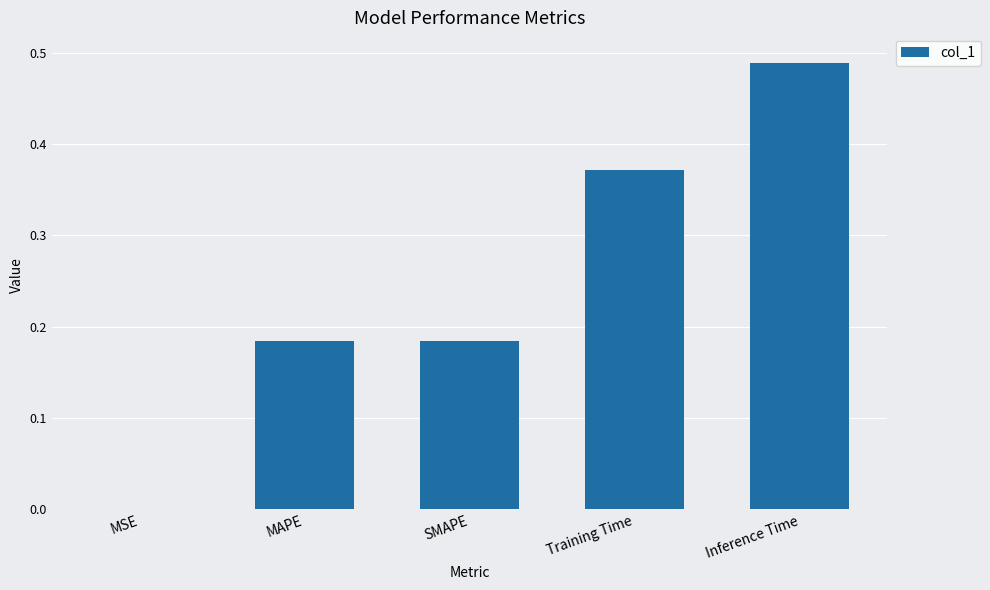

Which category has the highest value across all series?

Inference Time